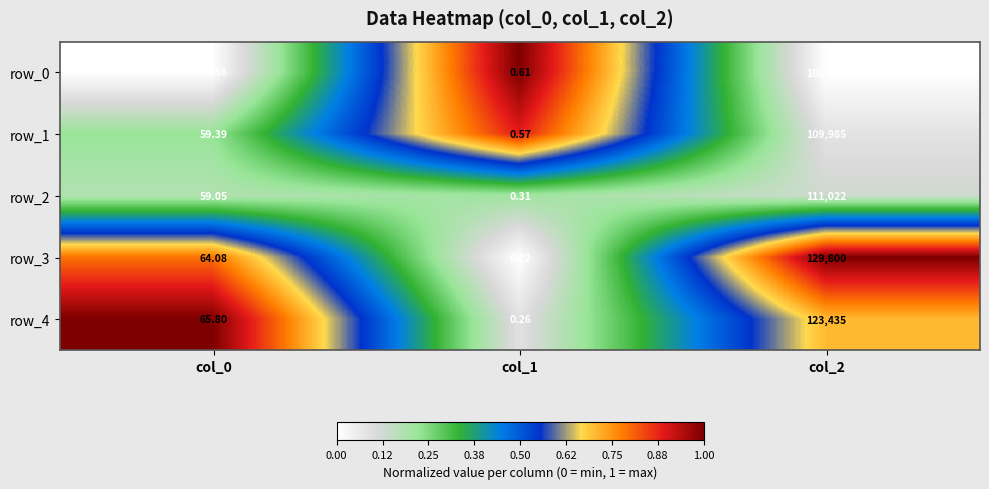

Rank the categories by row_4 value from lowest to highest.

col_1, col_0, col_2